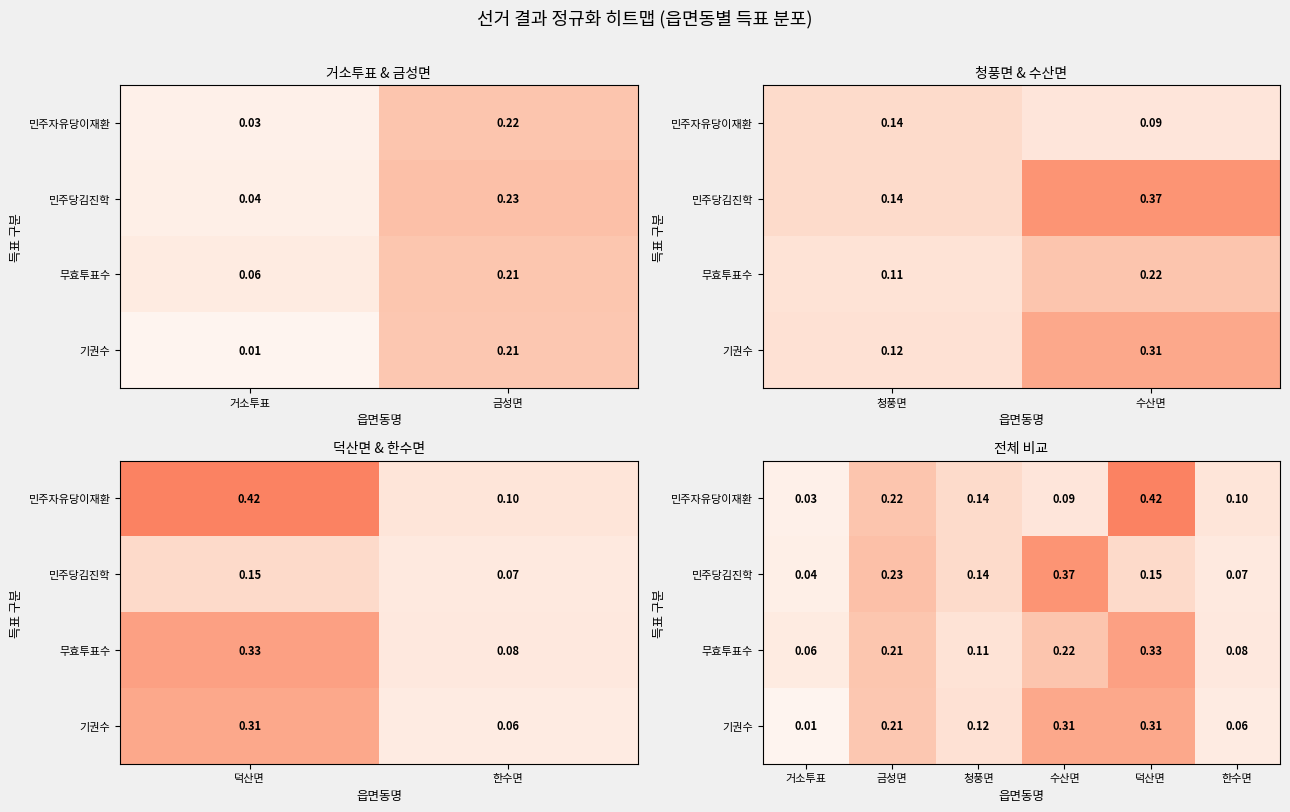

List the series in order of their peak value, highest first.

민주자유당이재환, 민주당김진학, 무효투표수, 기권수